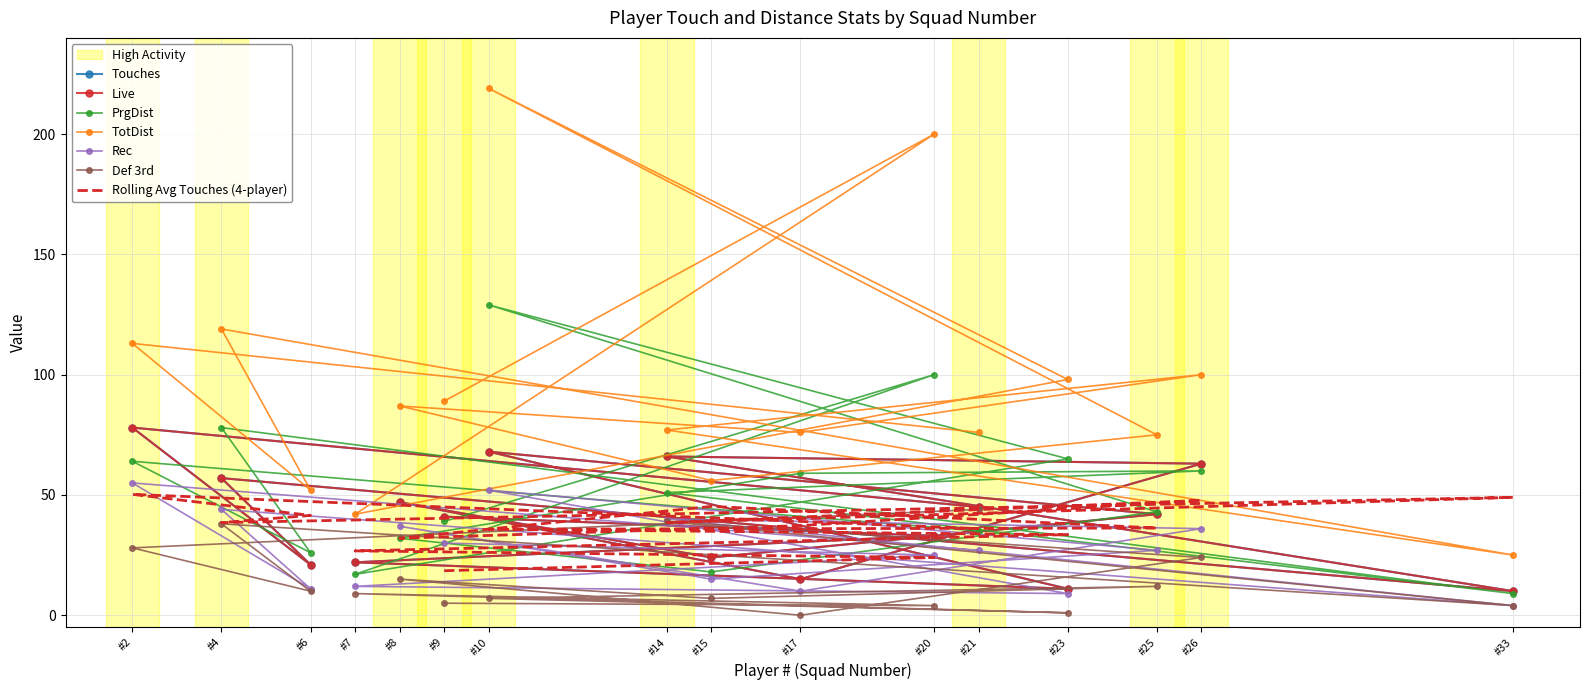

How many data points in Touches are above 42?

7